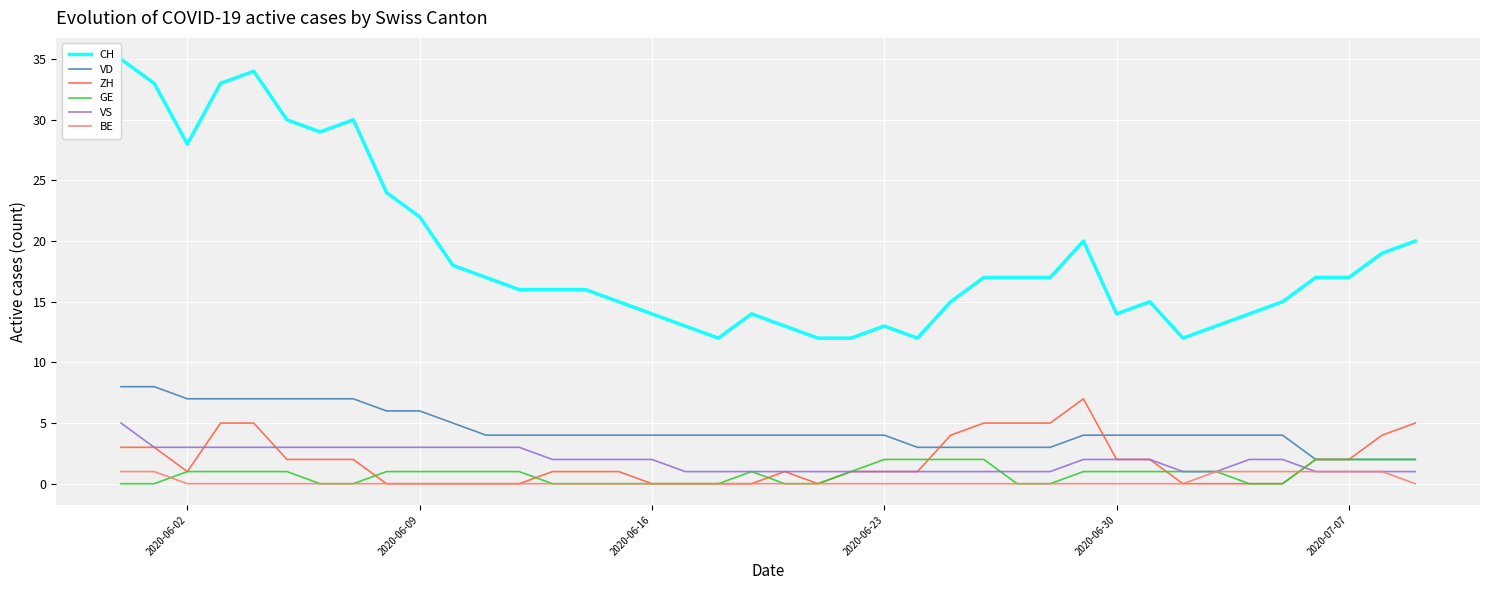

At how many categories does at least one series exceed 15?

23